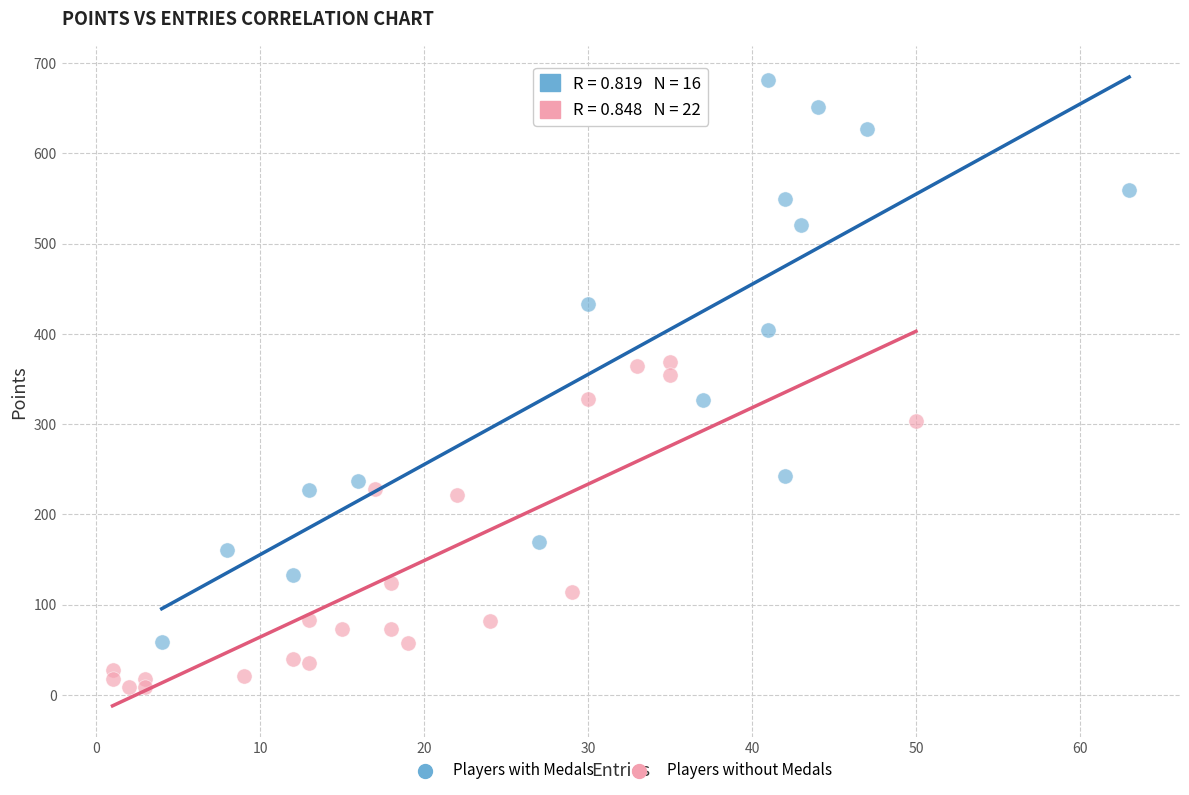

Which series has the largest Y range (max minus min)?

Players with Medals